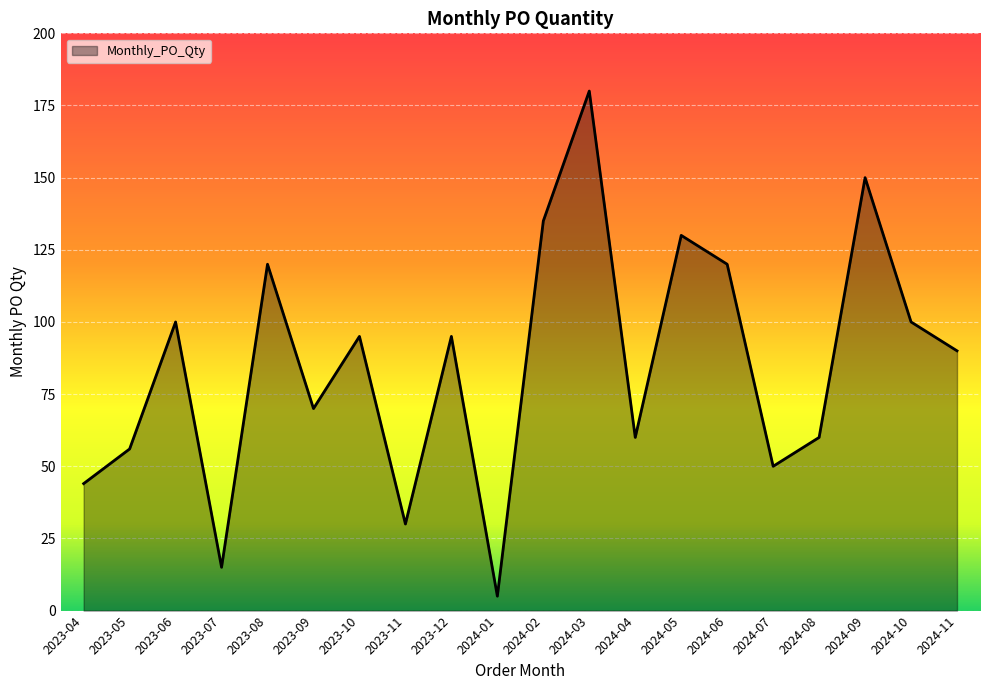

True or false: there are more than 1 points higher than both neighbors.

True